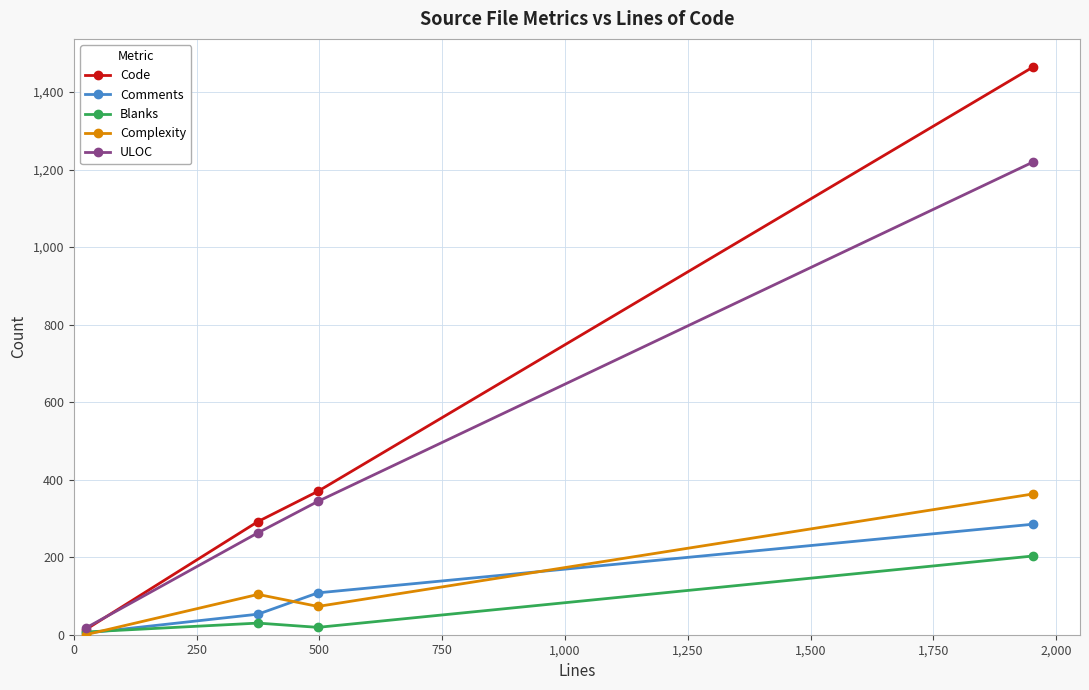

Reading right to left, list all the values displayed in this chart.

Code: 1464	370	292	13
Comments: 285	108	53	4
Blanks: 203	19	30	7
Complexity: 363	73	104	0
ULOC: 1219	344	263	17